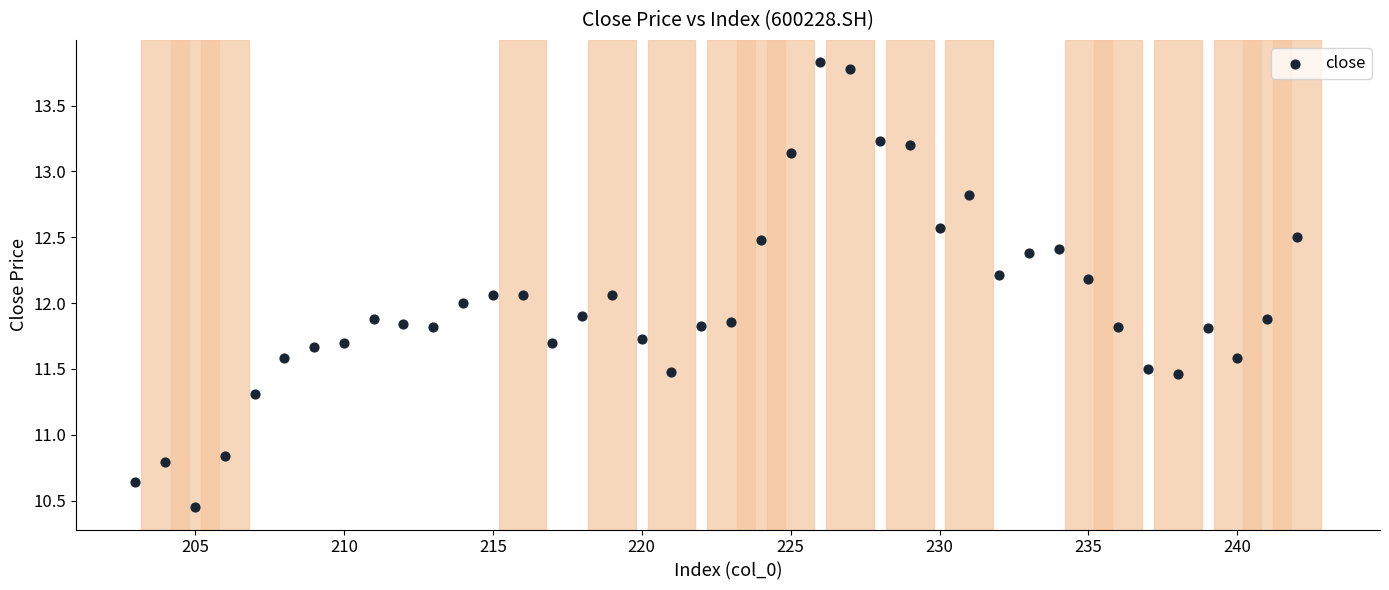

What is the range of Y values (max minus min)?

3.4